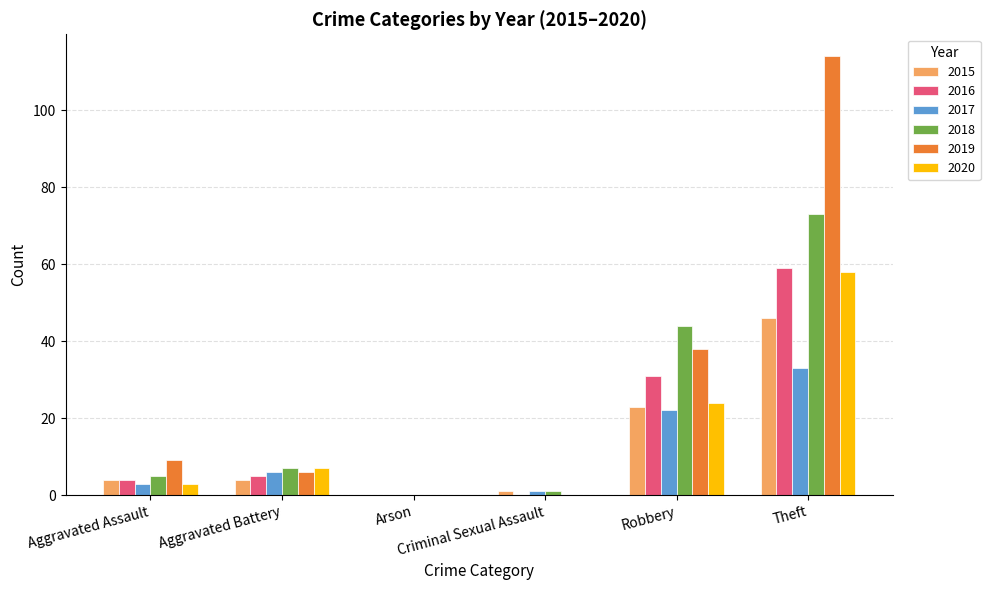

What is the maximum value shown in the chart?

114